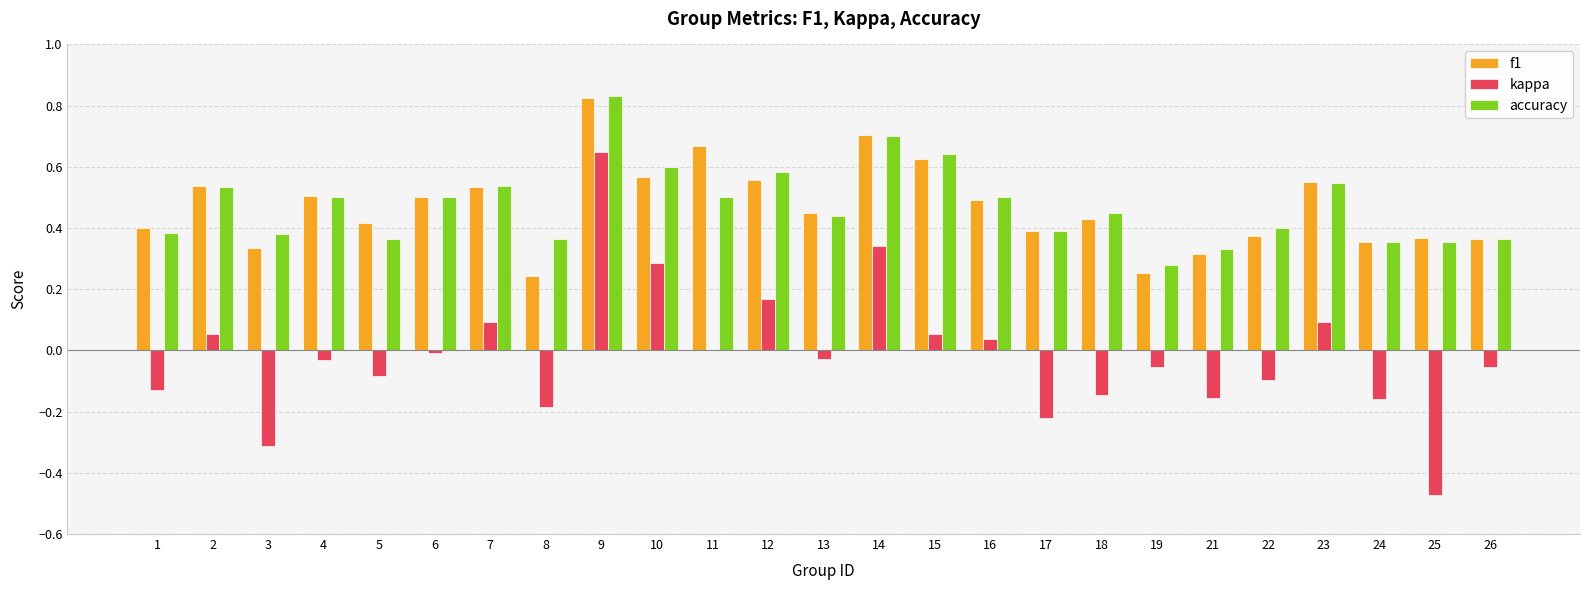

Which label corresponds to the largest value in the chart?

9